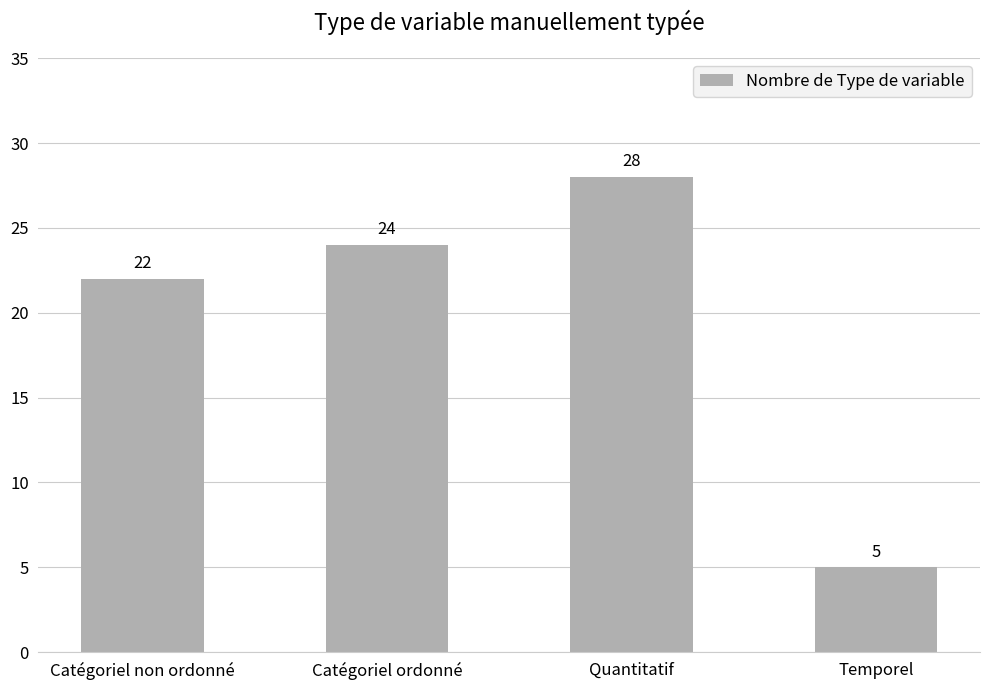

List the labels in order of value, smallest first.

Temporel, Catégoriel non ordonné, Catégoriel ordonné, Quantitatif